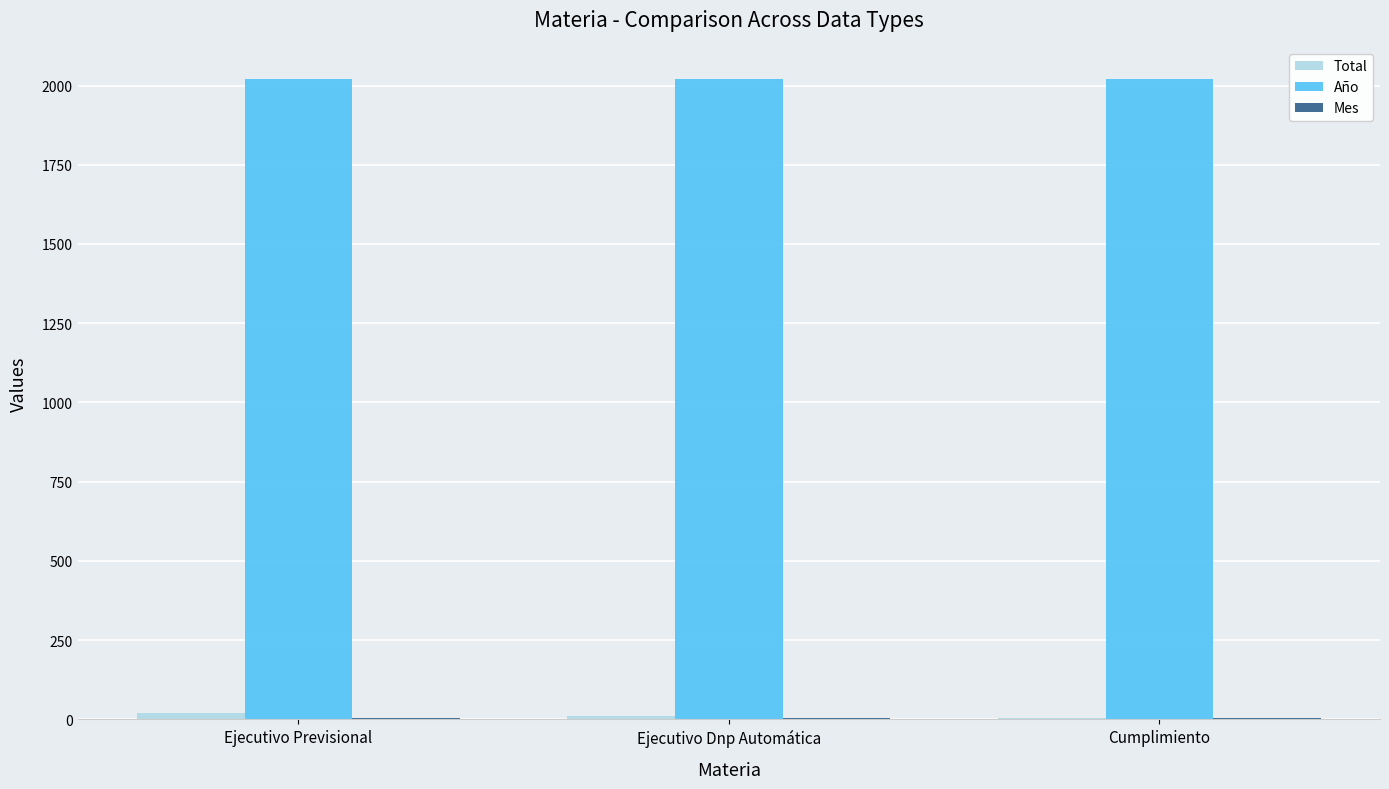

Which series has the largest total across all categories?

Año